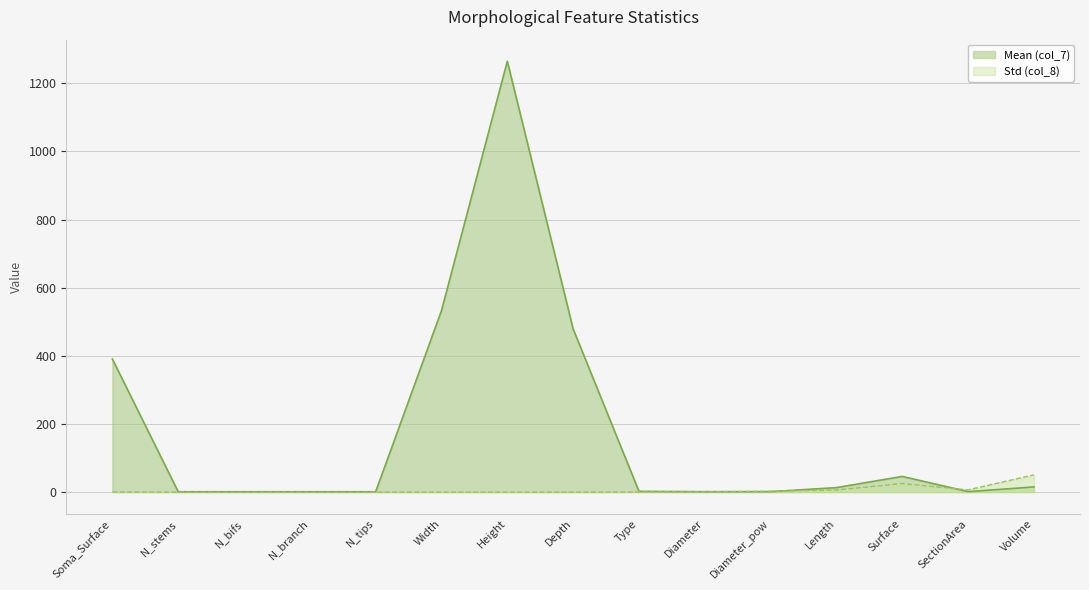

What is the label of the 8th point from the left?

Depth